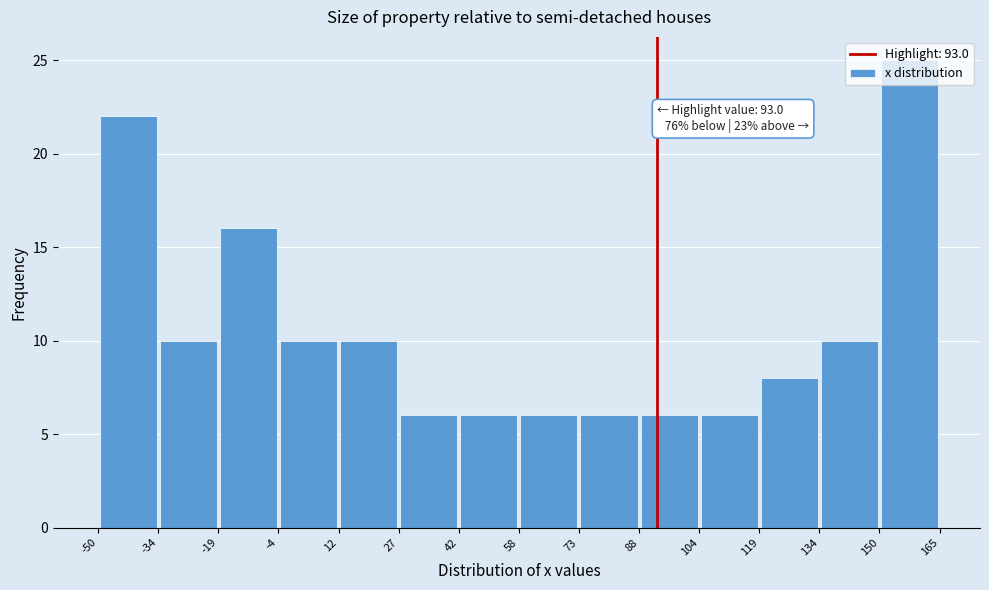

Which range on the x-axis has the tallest bar?

150 to 165